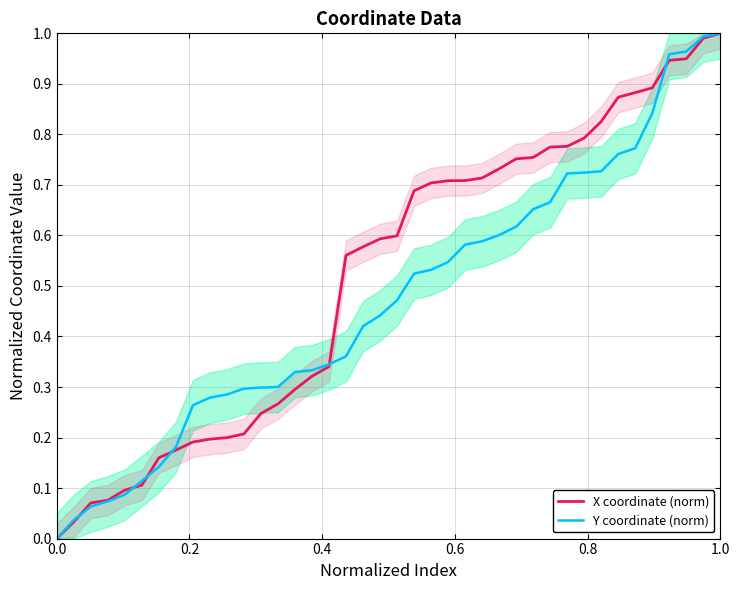

True or false: Y coordinate (norm) has more than 1 interior local peaks.

False